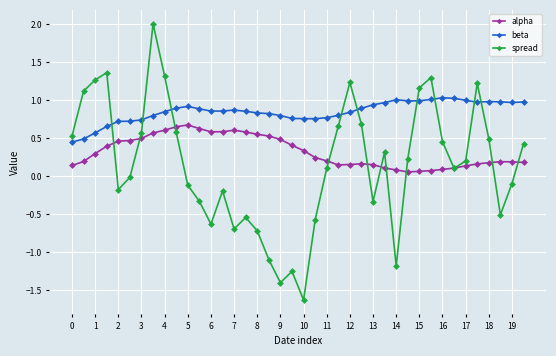

Which series has the largest total across all categories?

beta